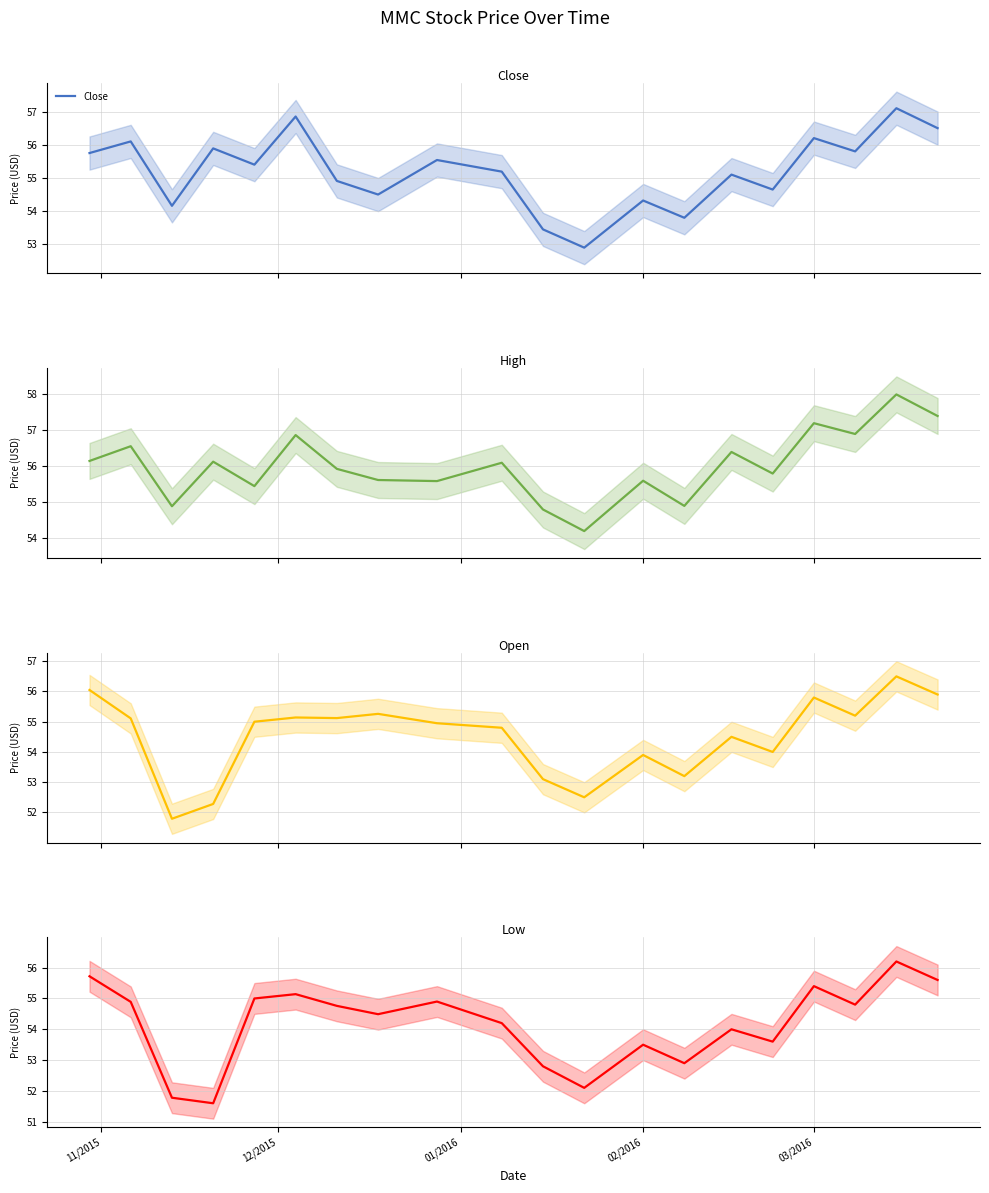

Rank the series by their maximum value, from highest to lowest.

High, Close, Open, Low